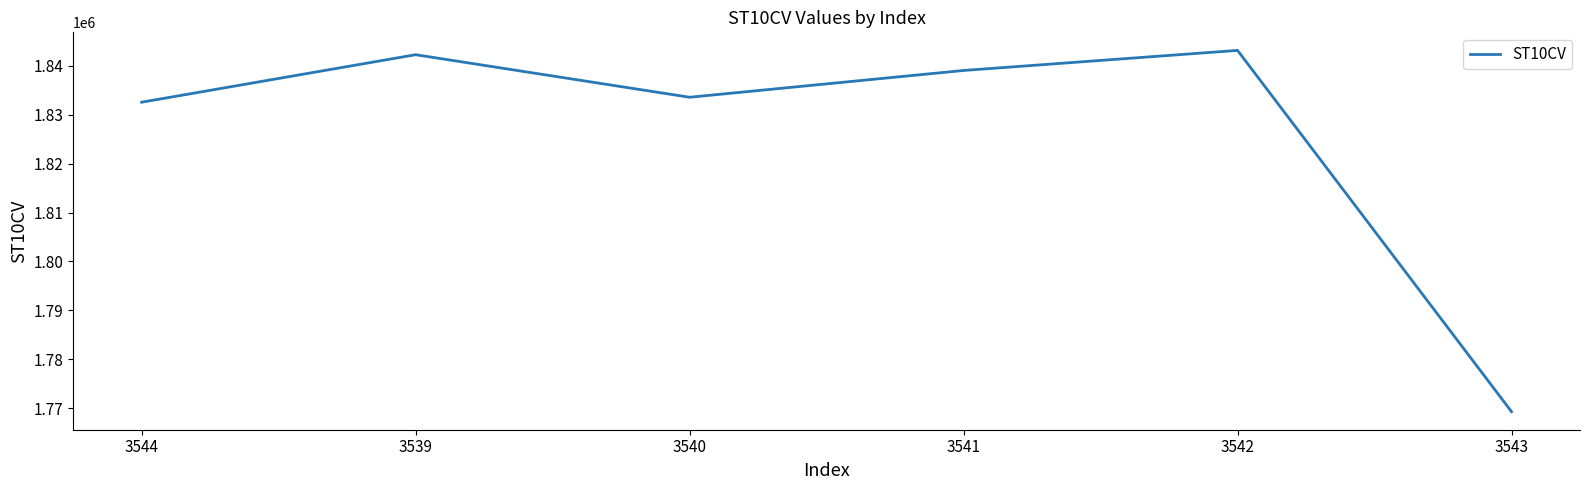

What position from the left is 3544?

1